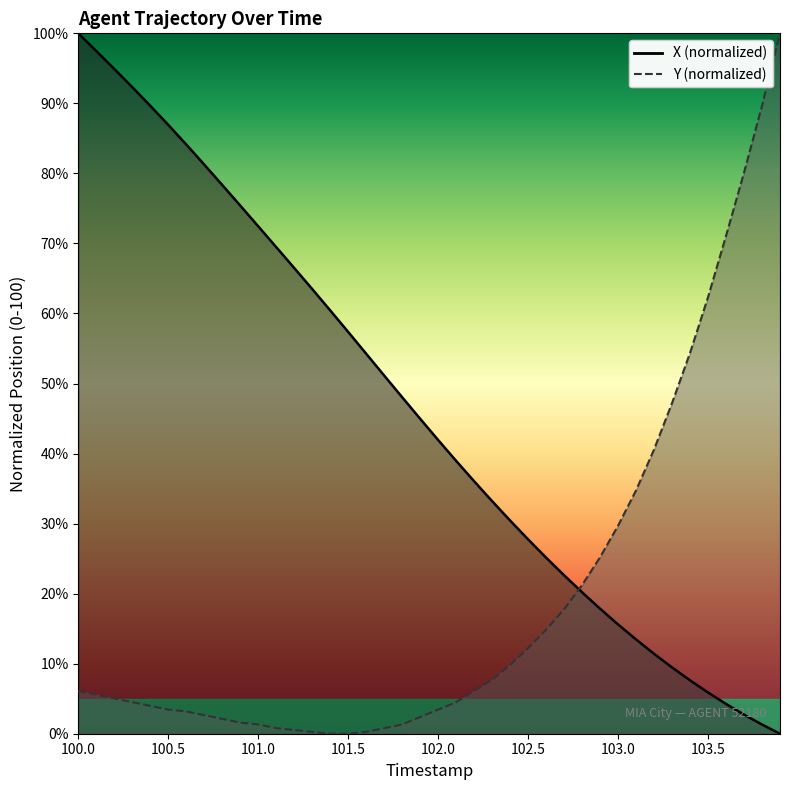

How many series are shown in this chart?

2